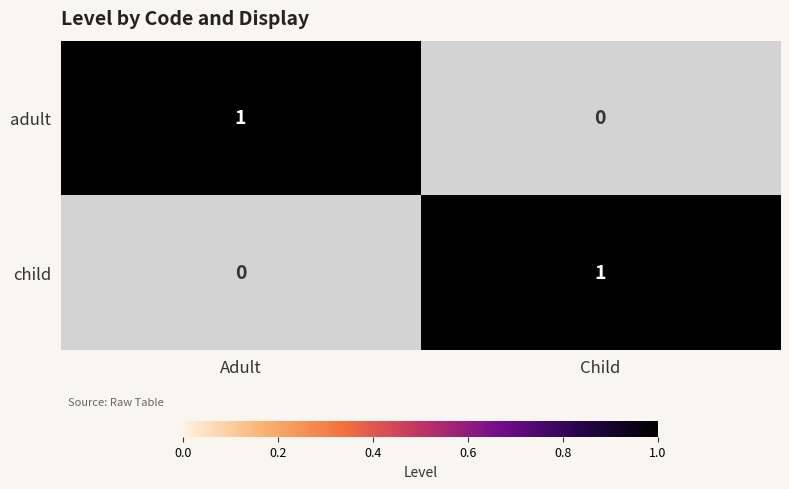

How many categories are shown in the chart?

2